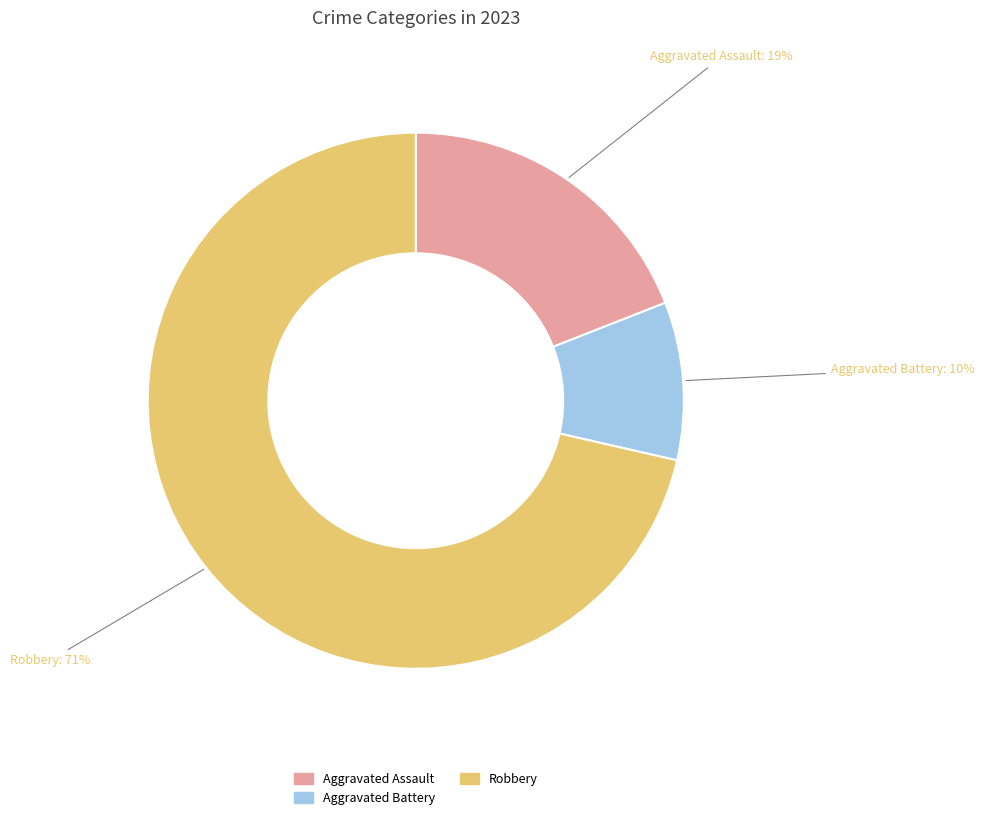

Is there any slice that represents more than half of the pie?

Yes